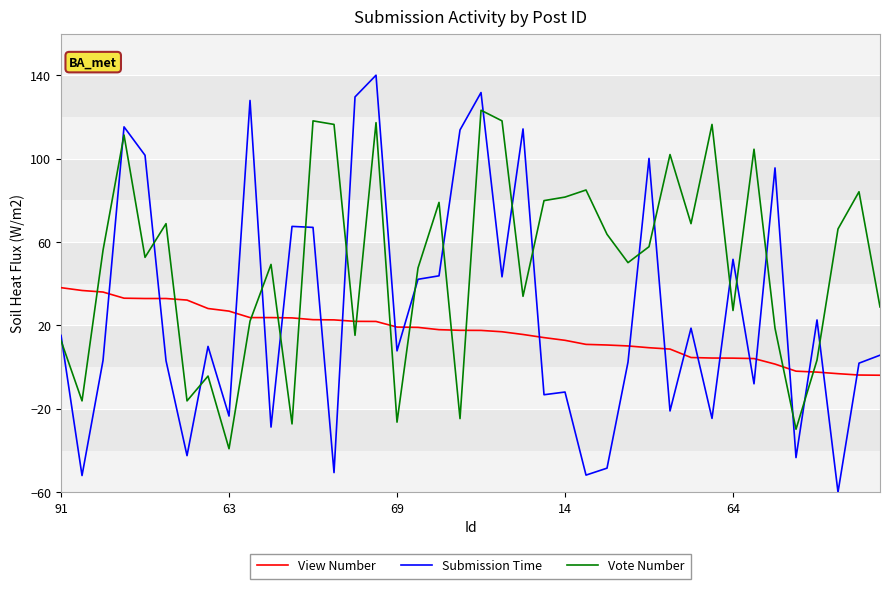

Which series has the largest total across all categories?

Vote Number